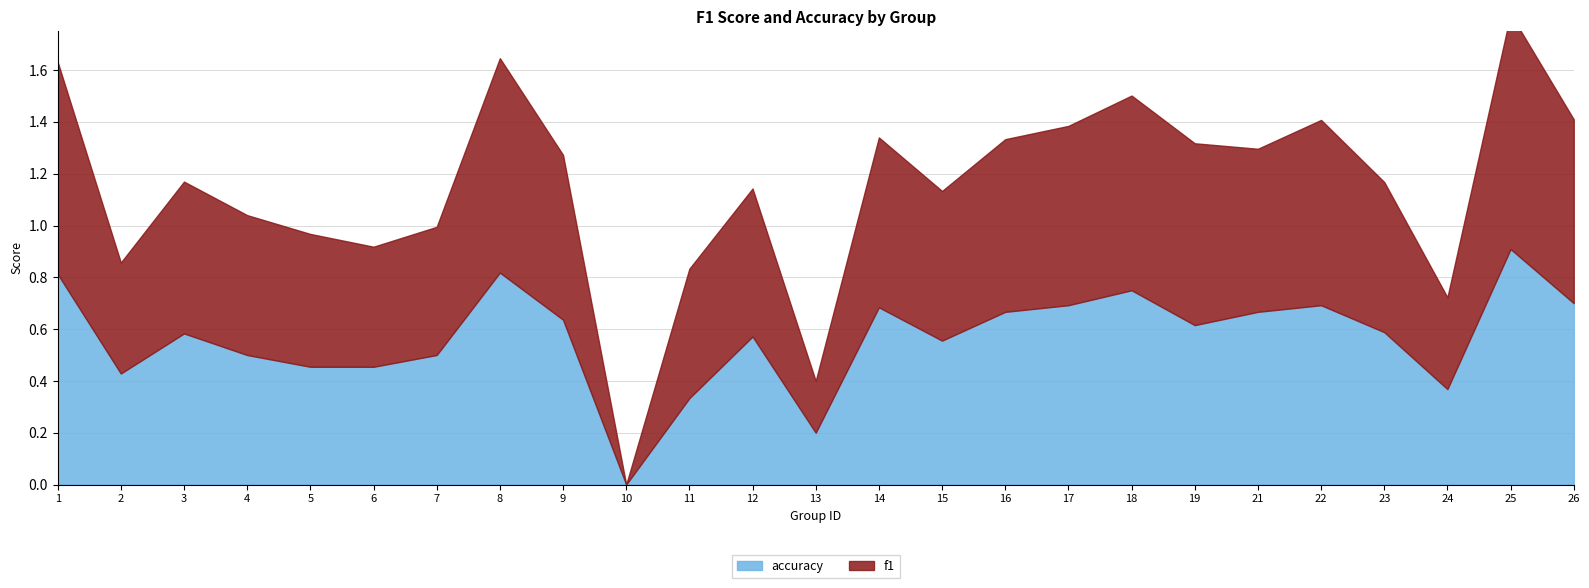

True or false: f1 has a value of 0.8 at 18.

True